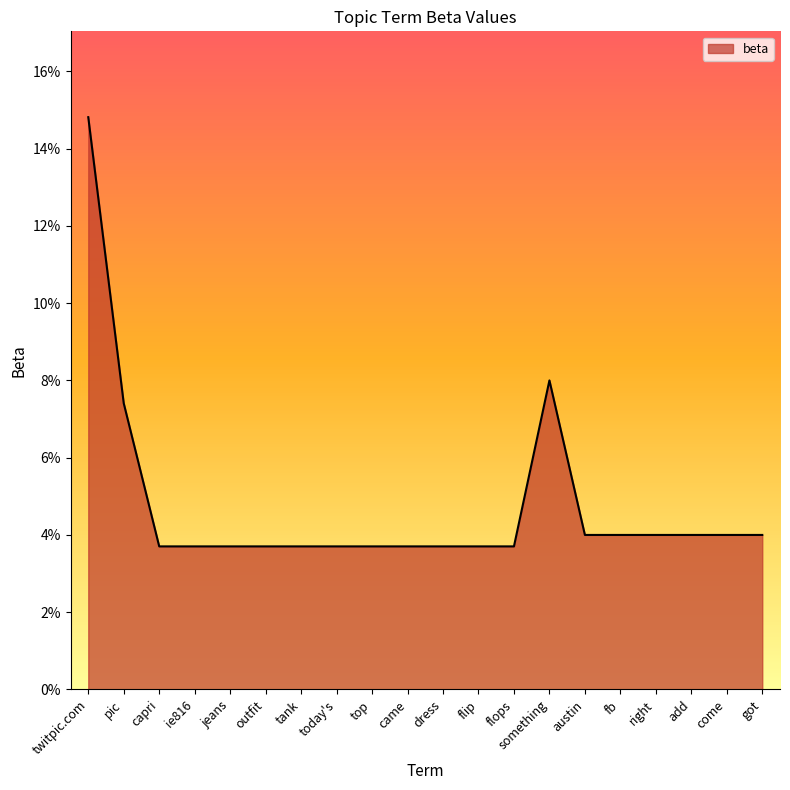

Does the chart have visible grid lines?

No